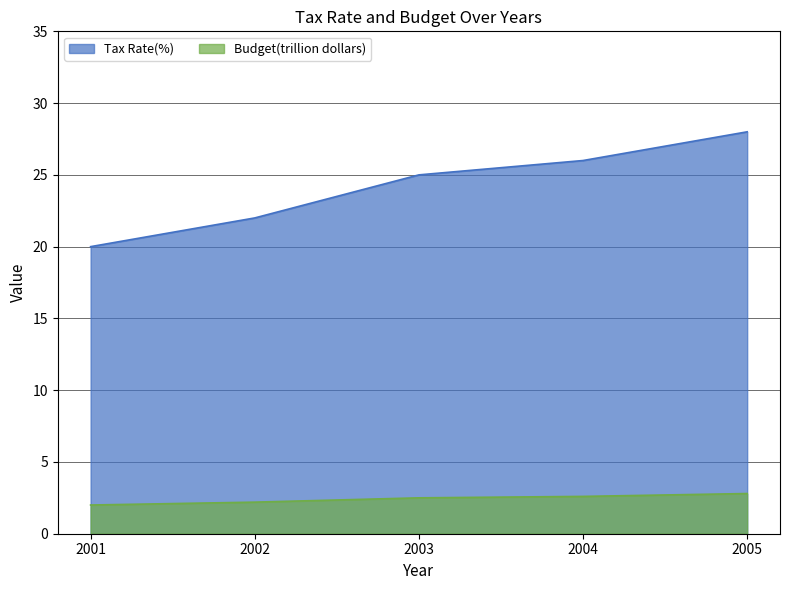

At which label does Tax Rate(%) reach its minimum?

2001